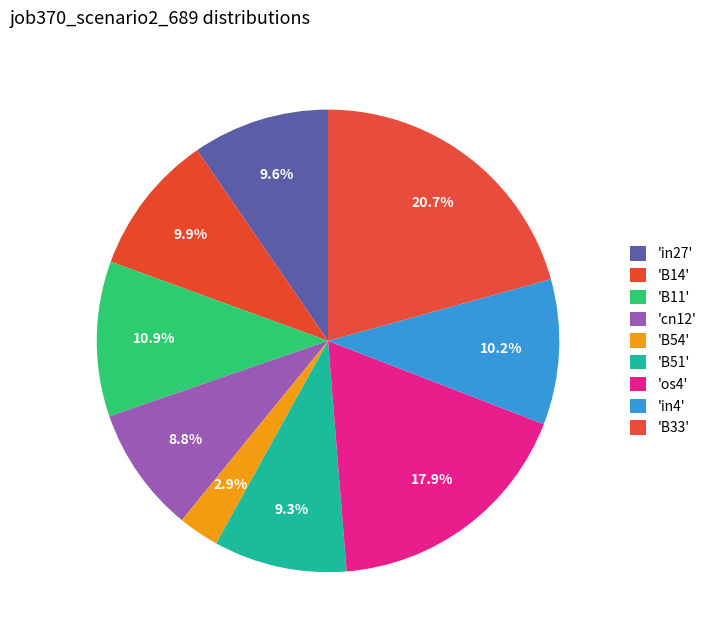

Count the number of slices in the pie.

9